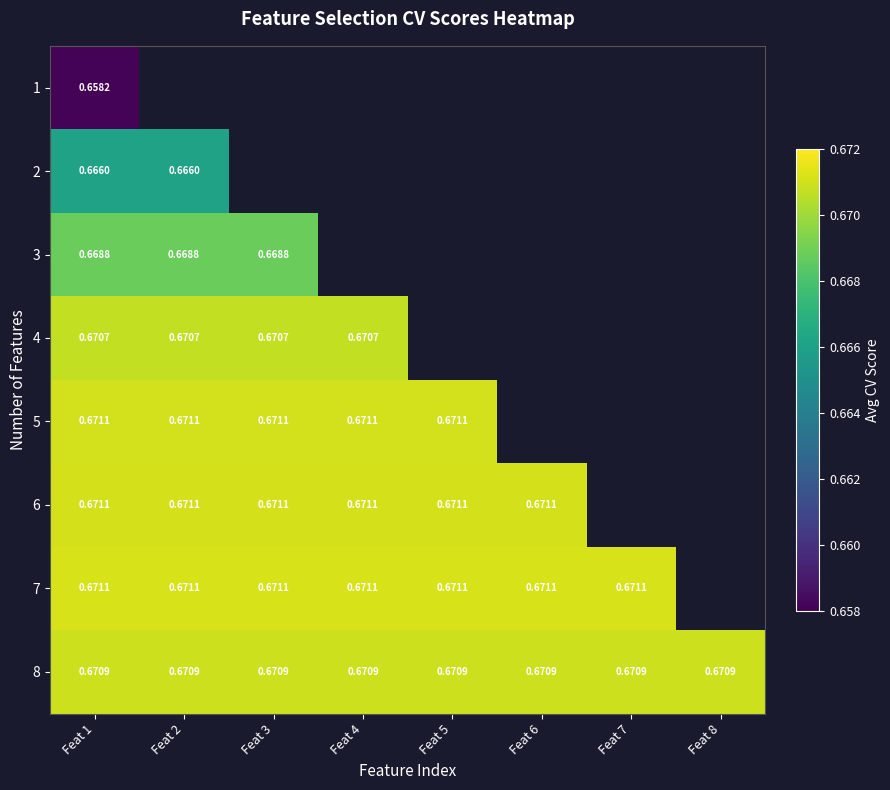

At how many categories does at least one series exceed 0?

8